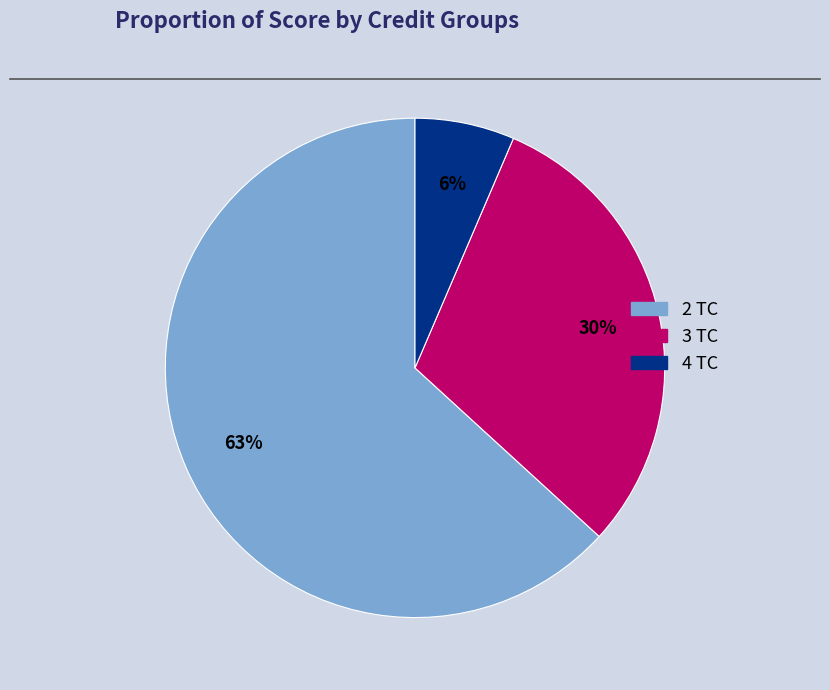

What is the ratio of the value at 3 TC to the value at 2 TC?

0.5